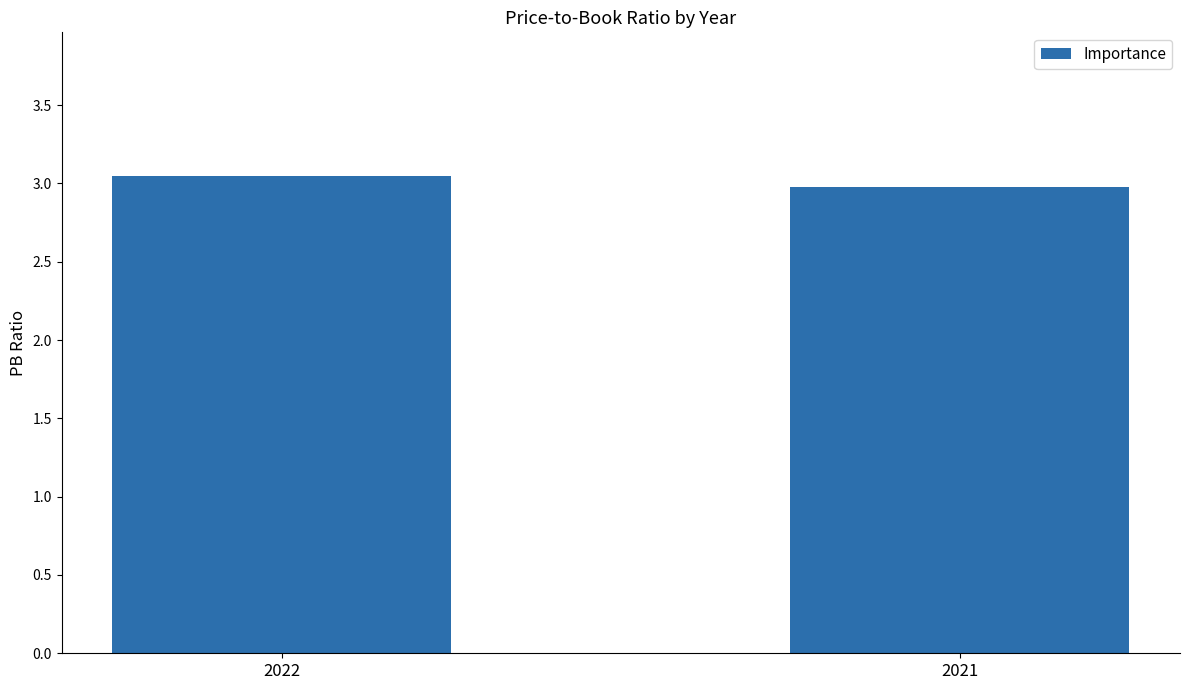

How many data points are less than 3?

1